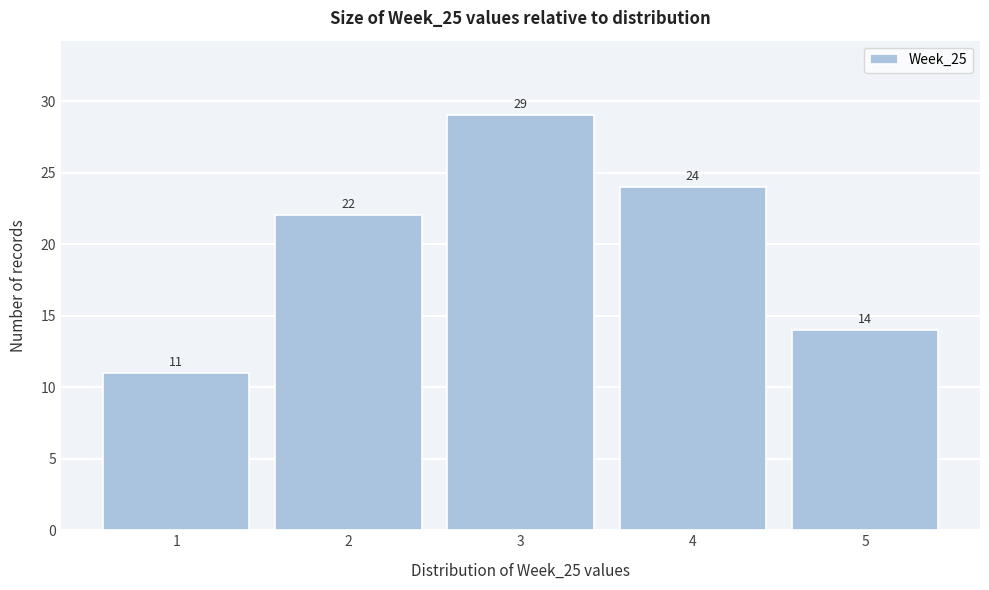

Reading left to right, list every bar in this chart as the range it spans on the x-axis followed by its height.

0.5 to 1.5: 11
1.5 to 2.5: 22
2.5 to 3.5: 29
3.5 to 4.5: 24
4.5 to 5.5: 14